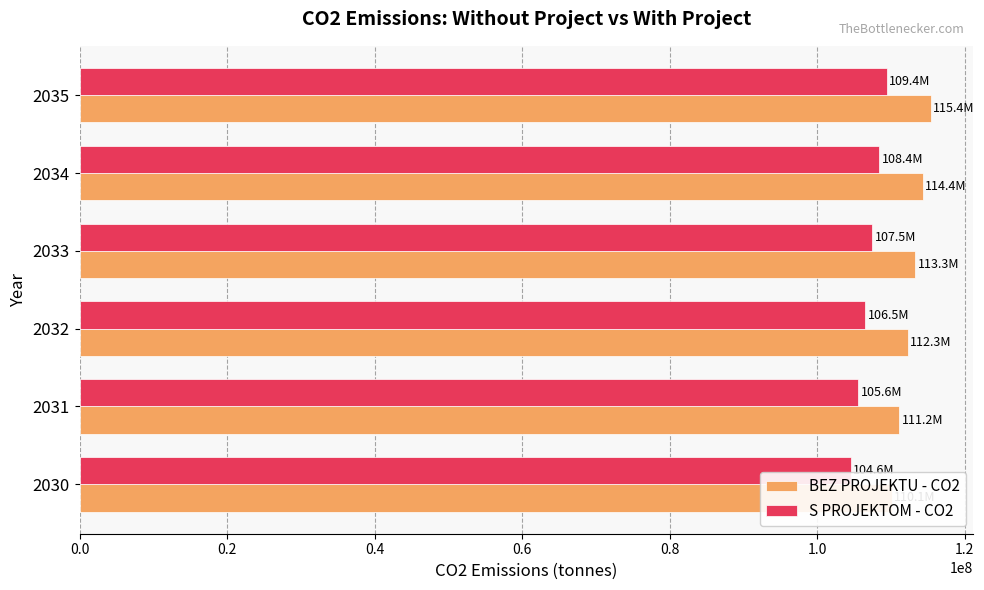

What is the greatest value displayed?

115430862.7